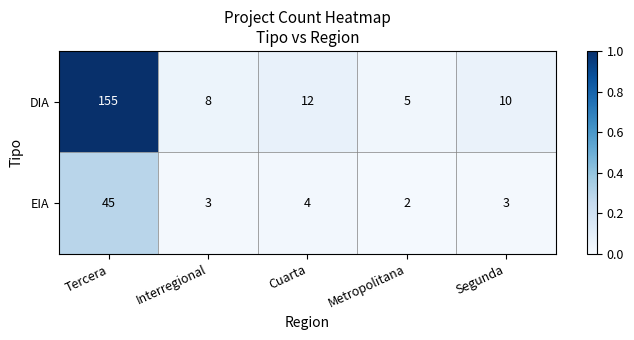

What is the maximum value shown in the chart?

155